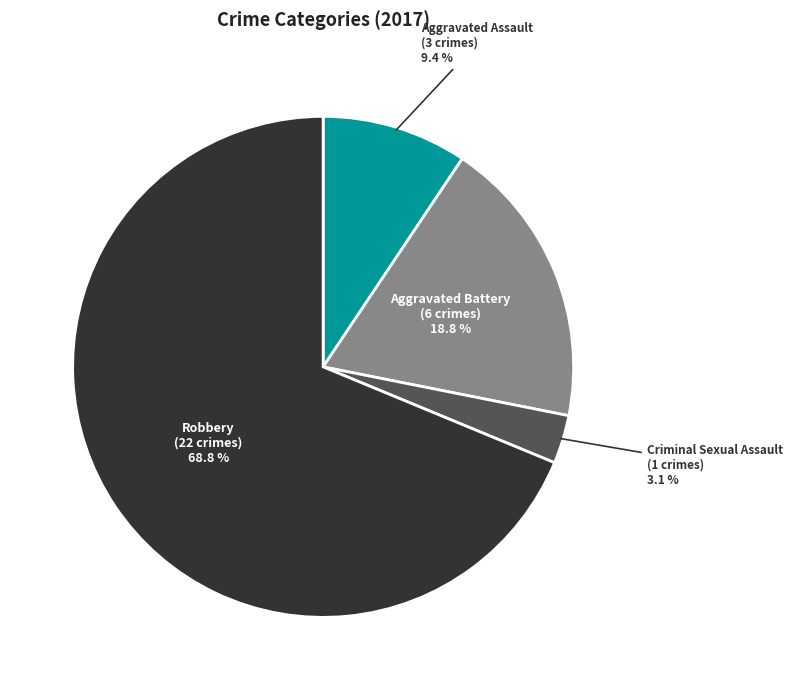

Count the number of slices in the pie.

4